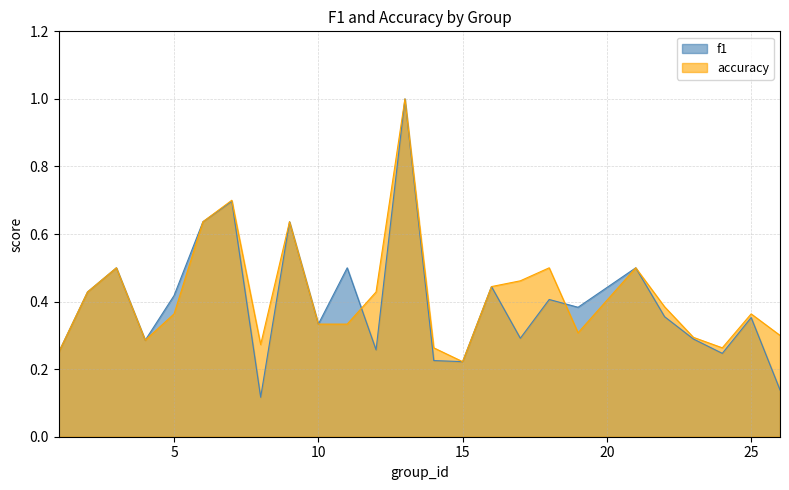

What is the difference between the maximum and minimum values in the accuracy series?

0.8